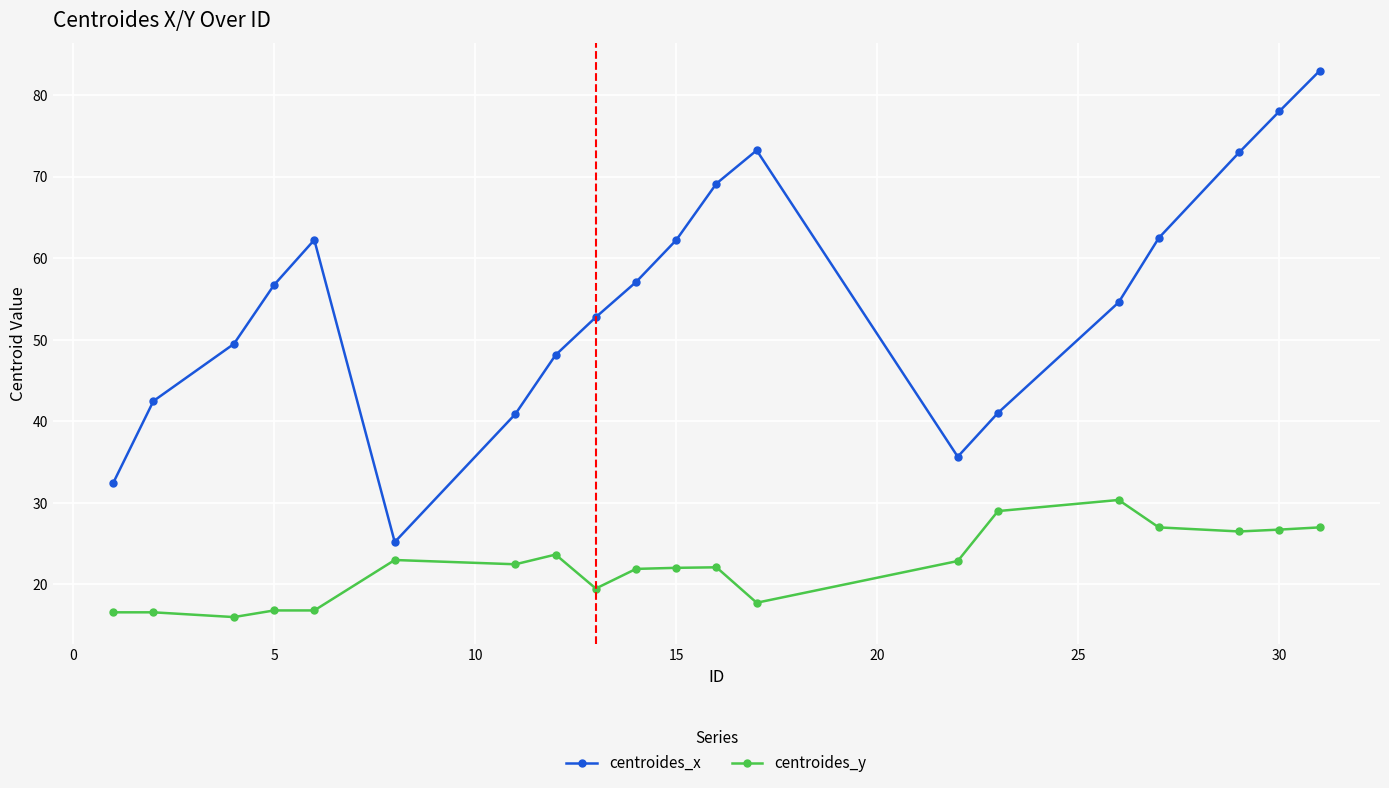

Which series has the widest spread of values?

centroides_x